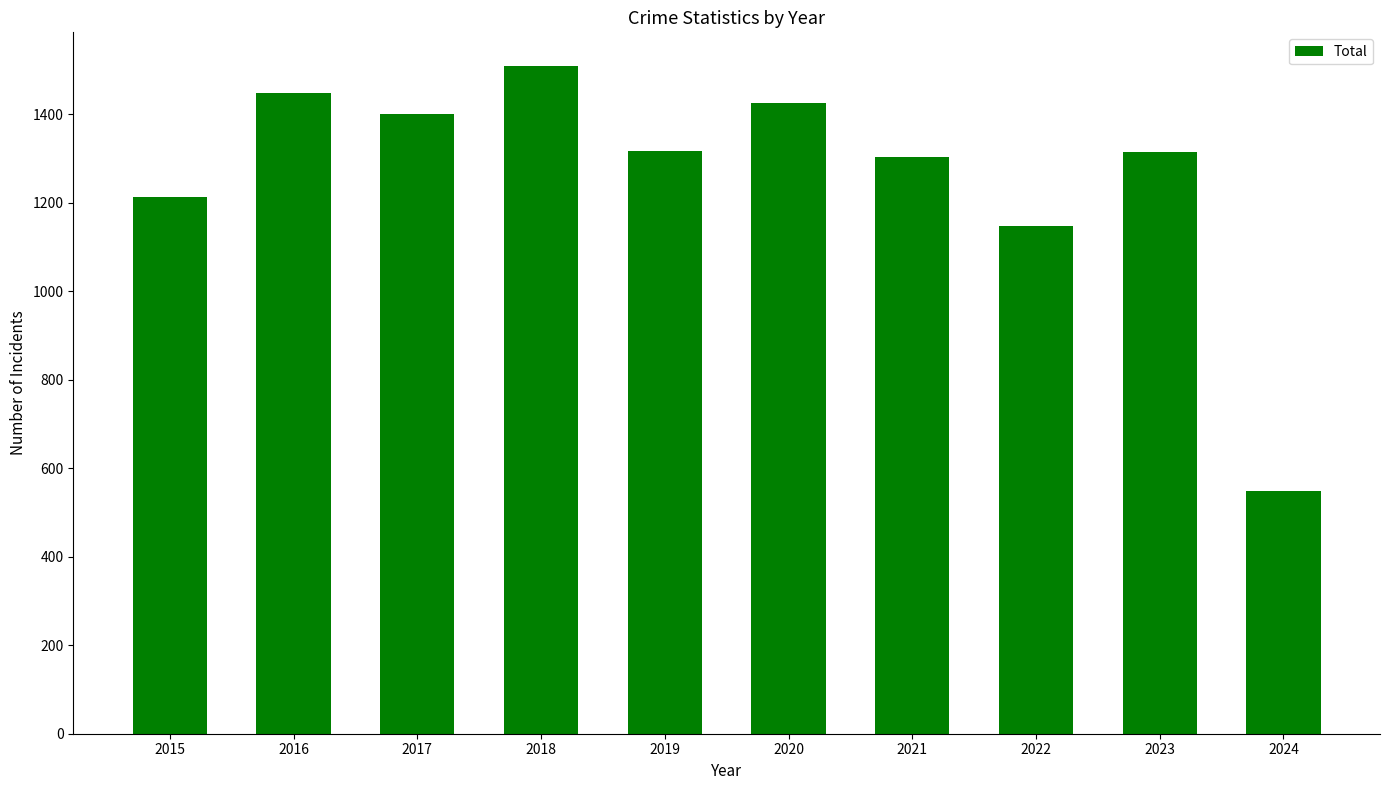

How many values are below 1317?

5